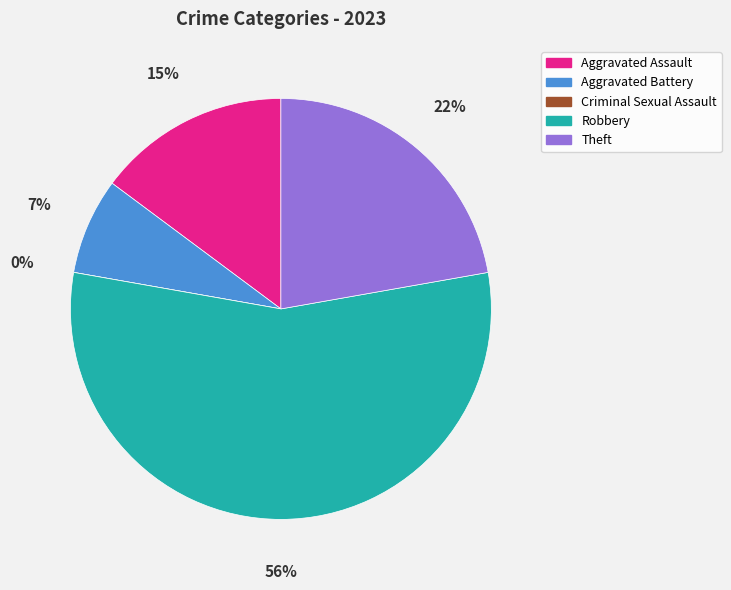

Count the number of slices in the pie.

5